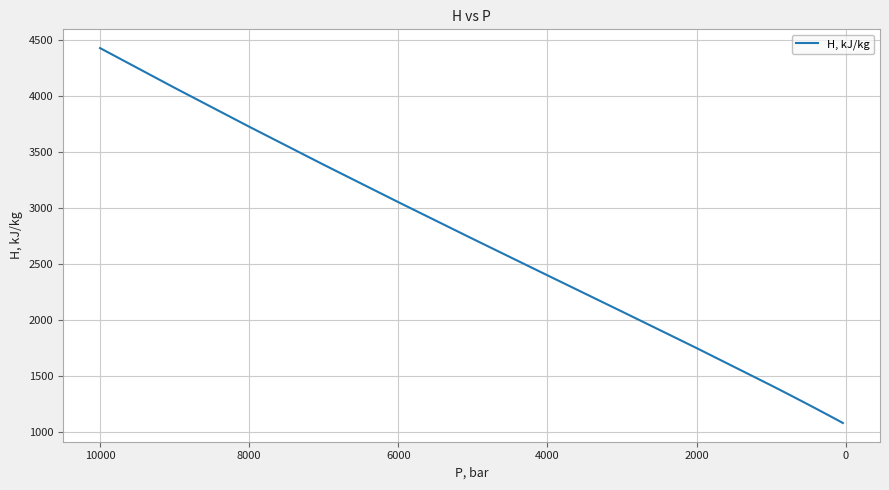

The value at 0 is 7289.9. True or false?

False